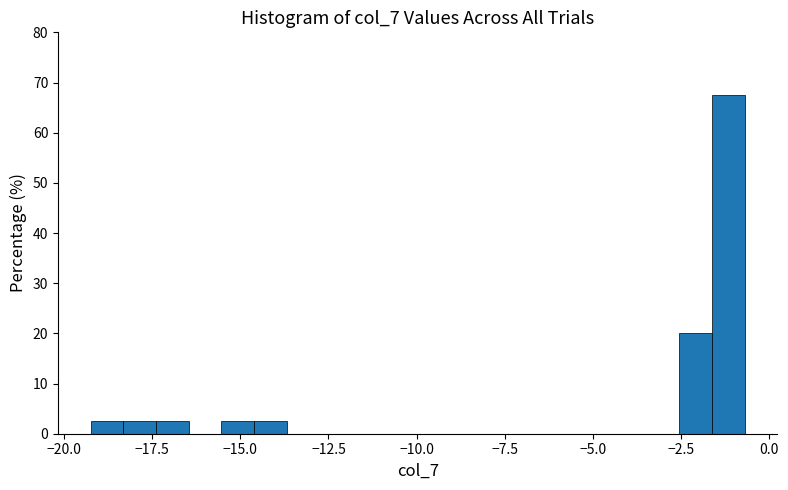

Read against the x-axis, roughly where is the centre of the tallest bar?

-1.0